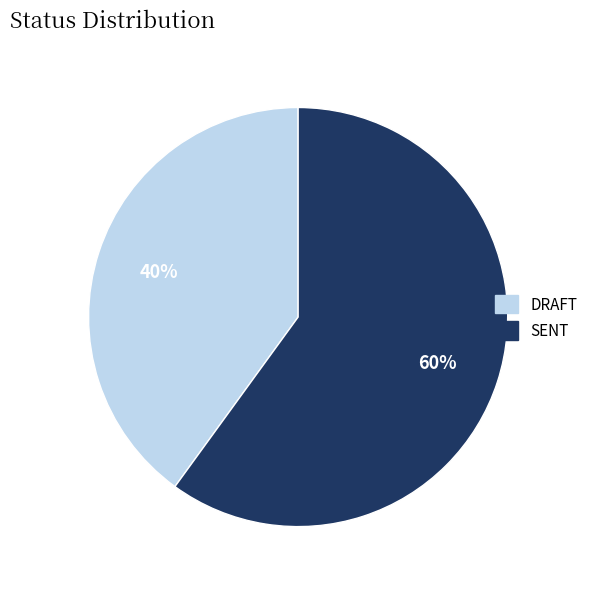

Is it true that SENT is 78% of the pie?

False